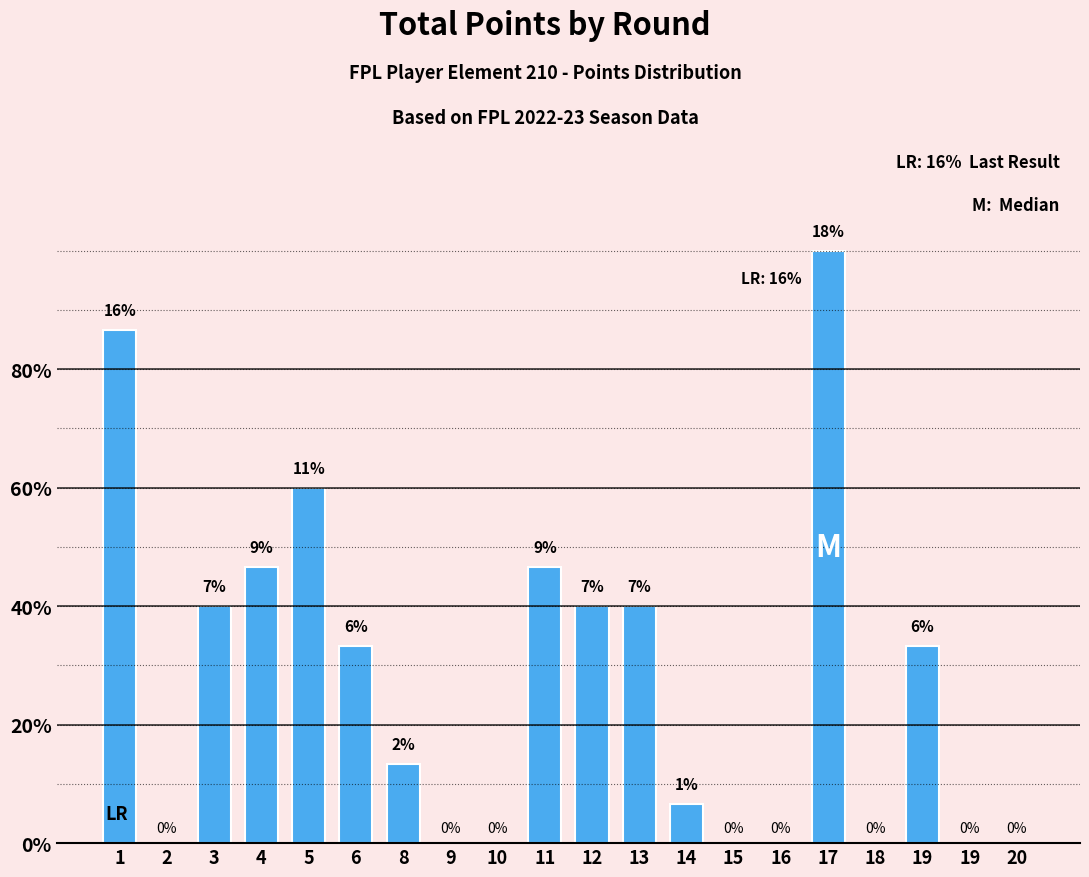

The chart shows a value of -9 at 2. True or false?

False